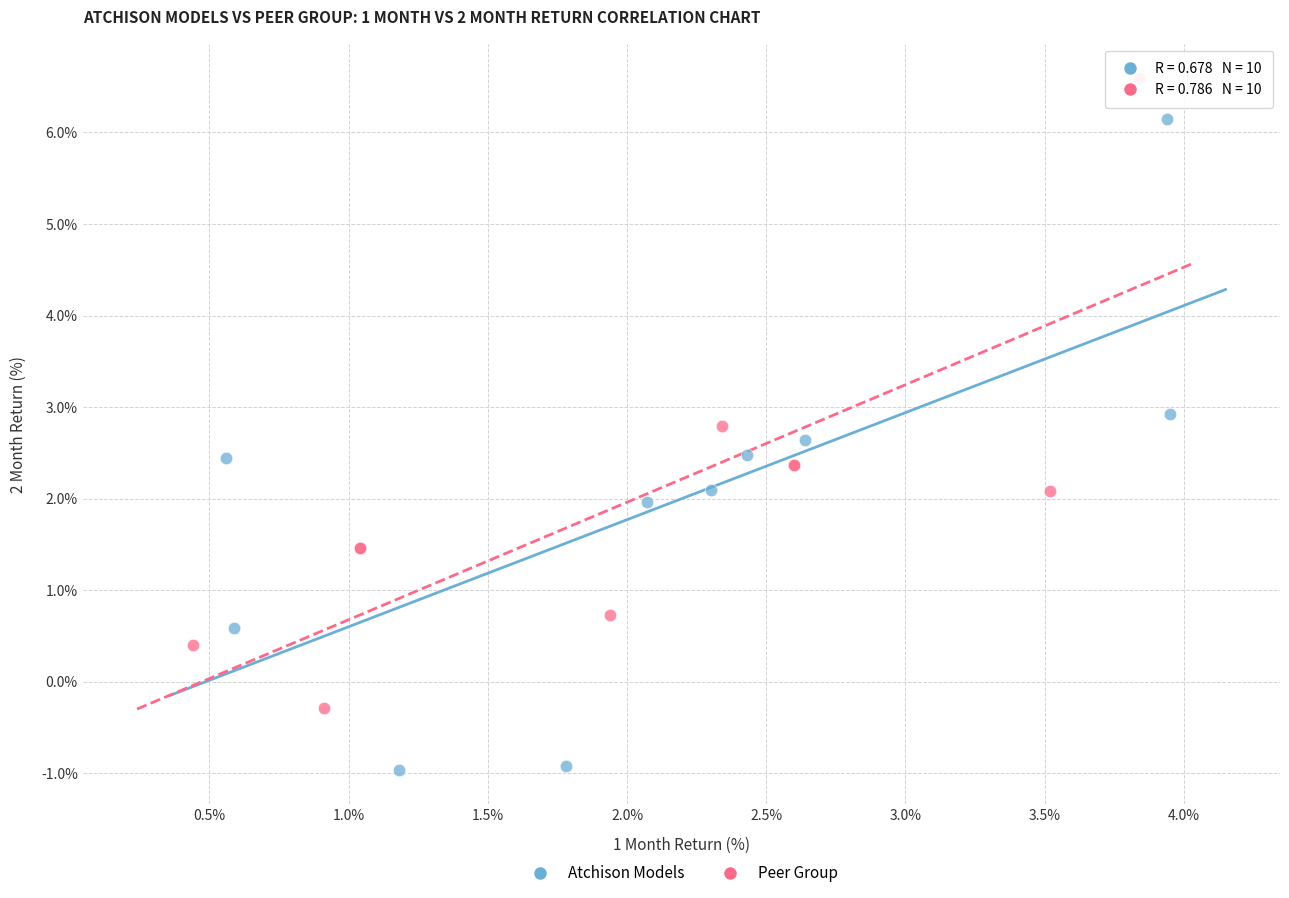

Which series reaches the maximum Y coordinate?

Peer Group